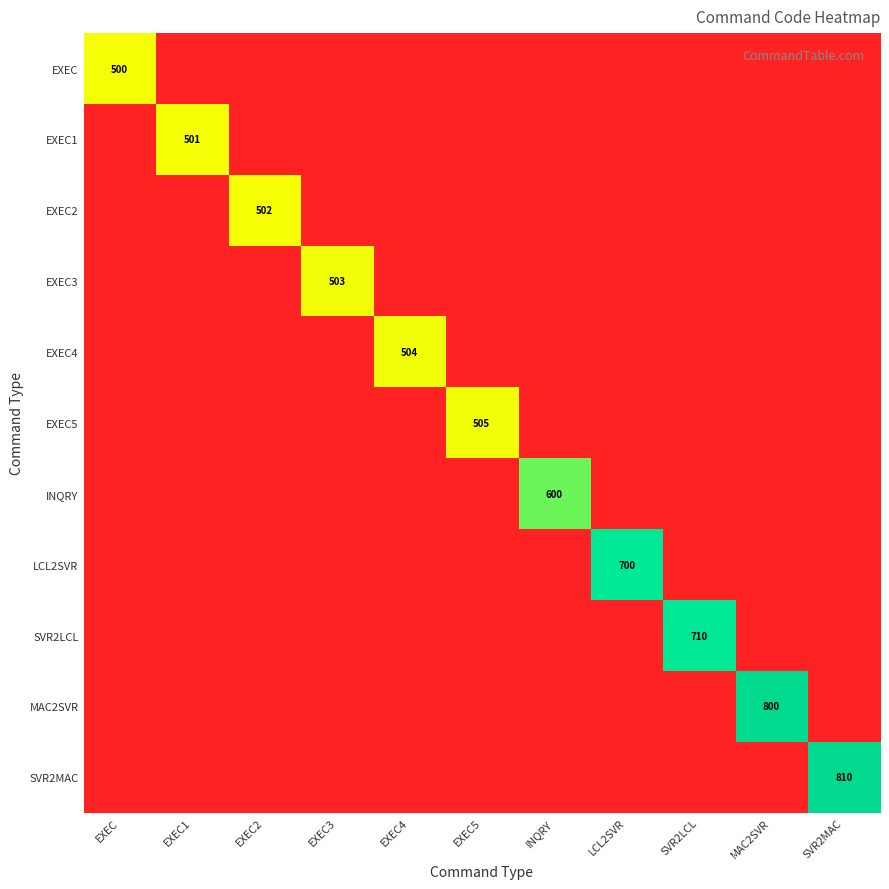

Between EXEC4 and EXEC2, which is larger?

EXEC4